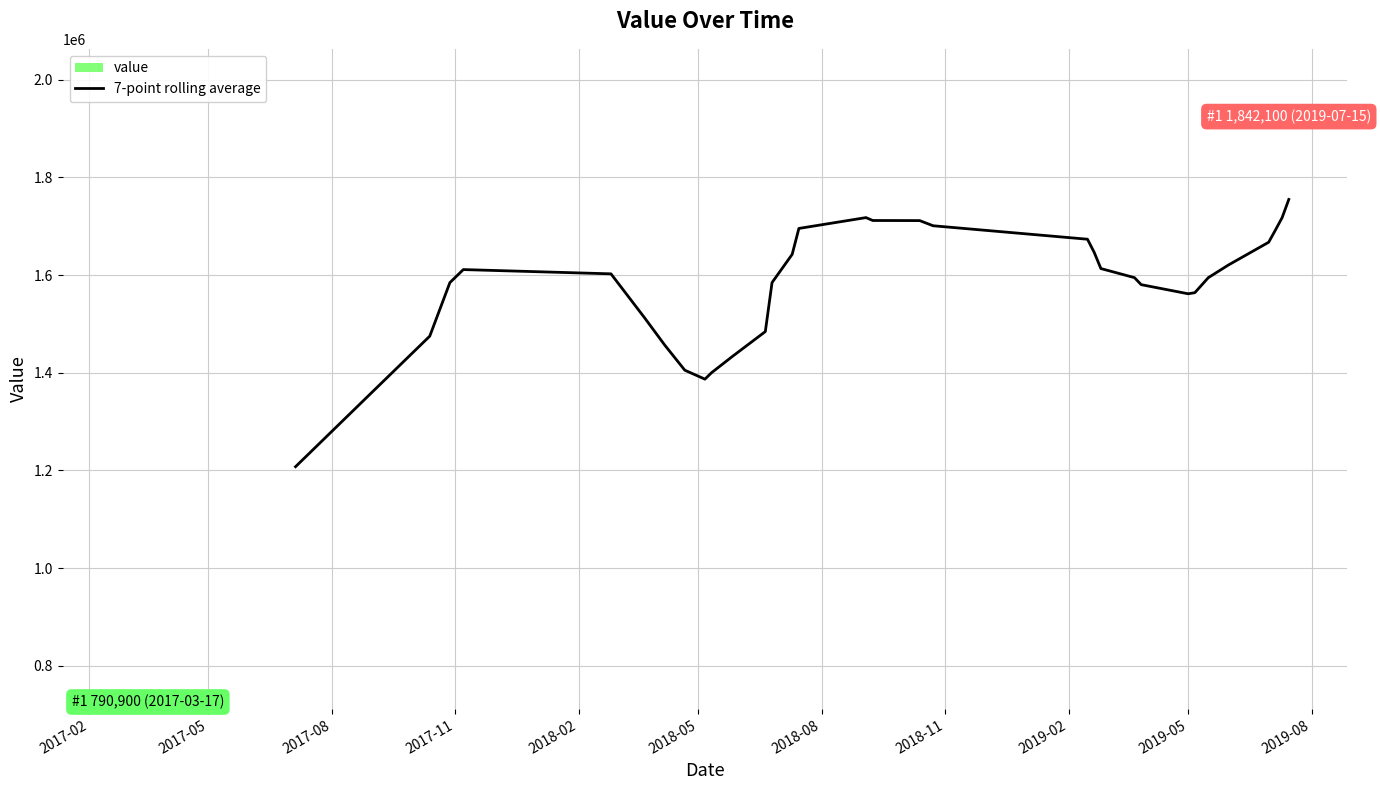

What is the difference between the maximum and minimum values?

547114.3